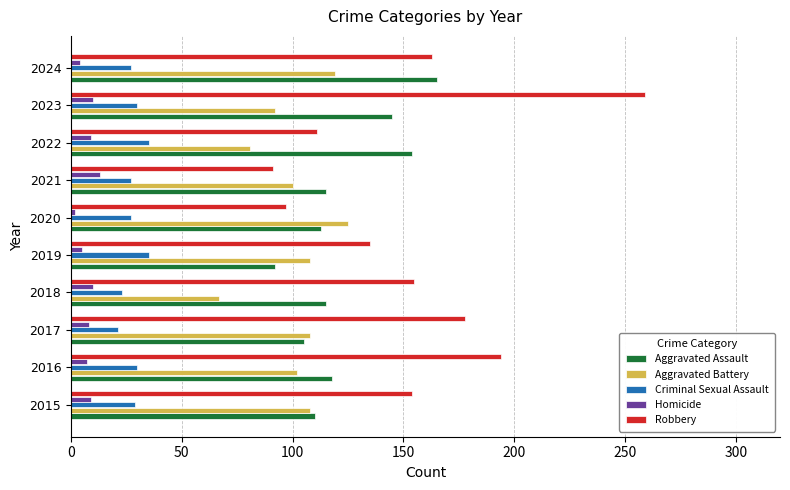

Is it true that Criminal Sexual Assault equals 7 at 2019?

False